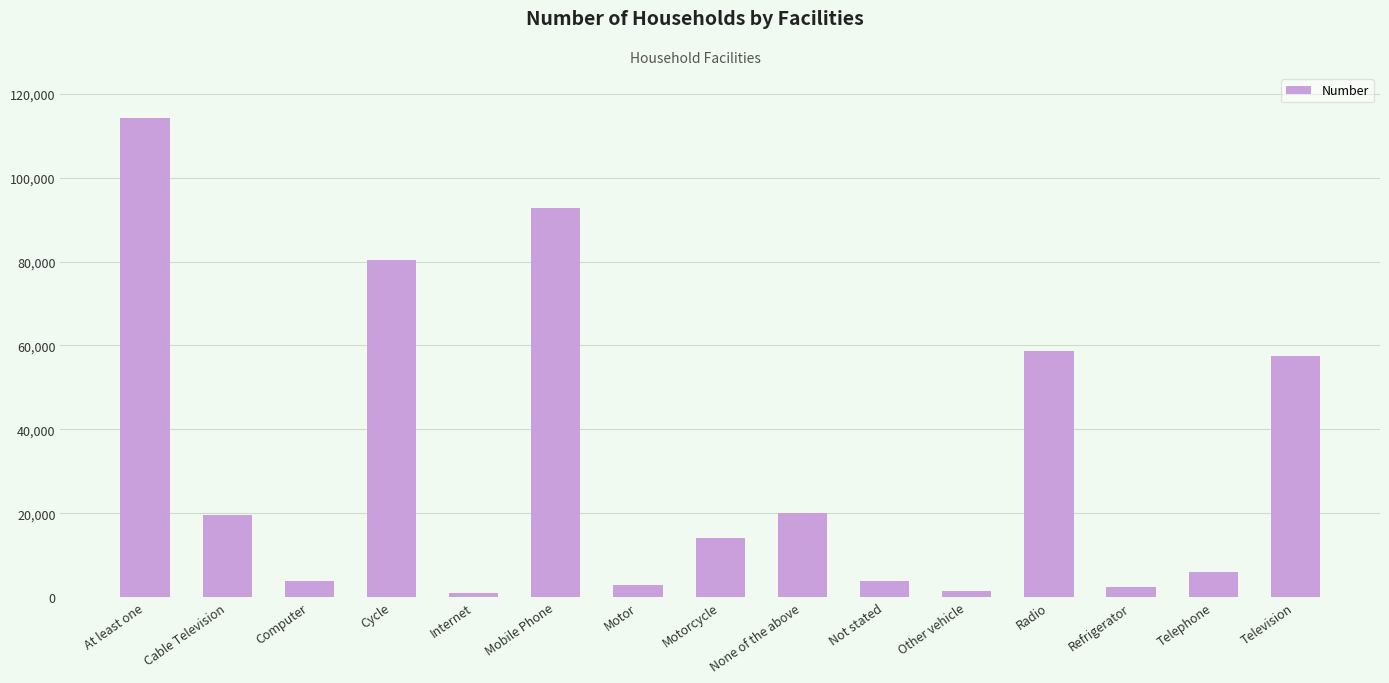

The chart shows a value of 14085 at Motorcycle. True or false?

True